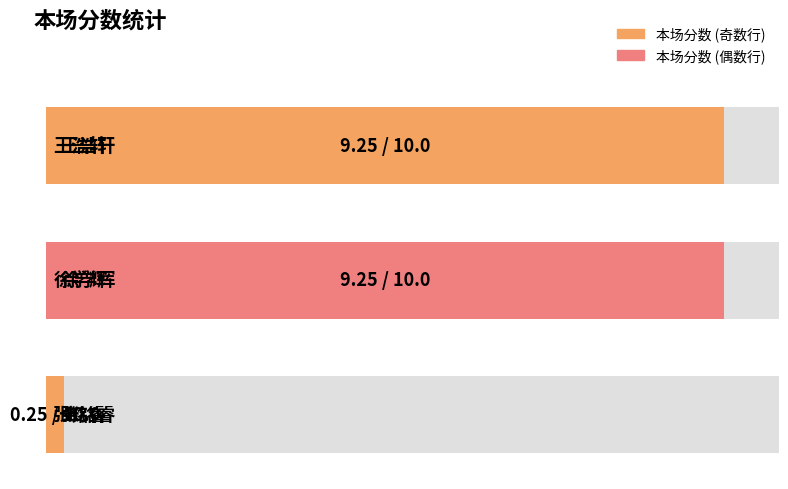

What position from the left is 徐学辉?

2